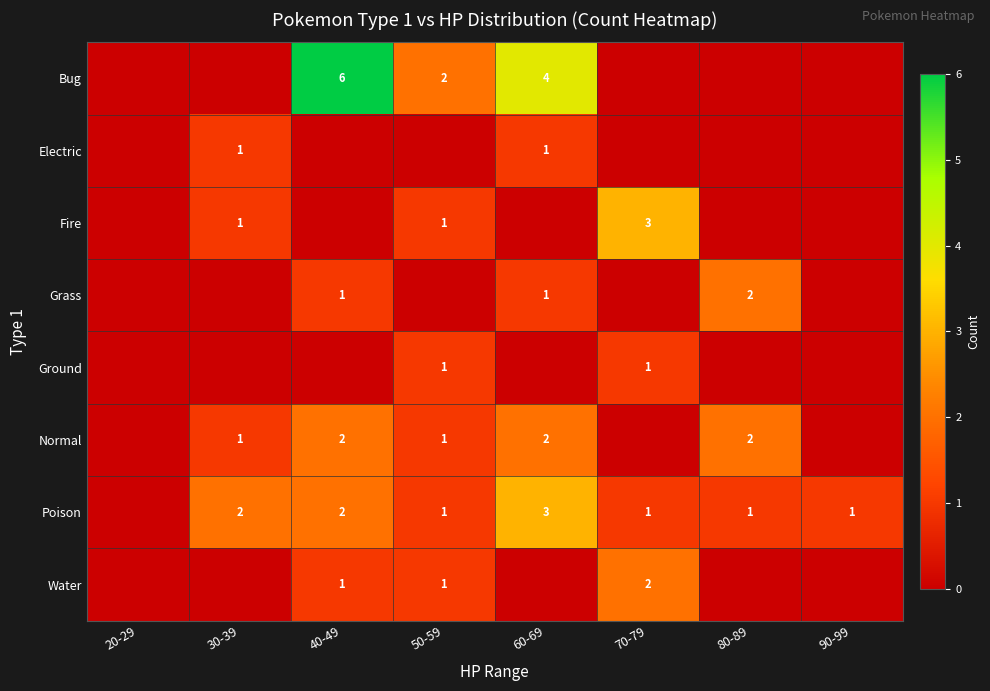

Is it true that Poison equals 0 at 50-59?

False